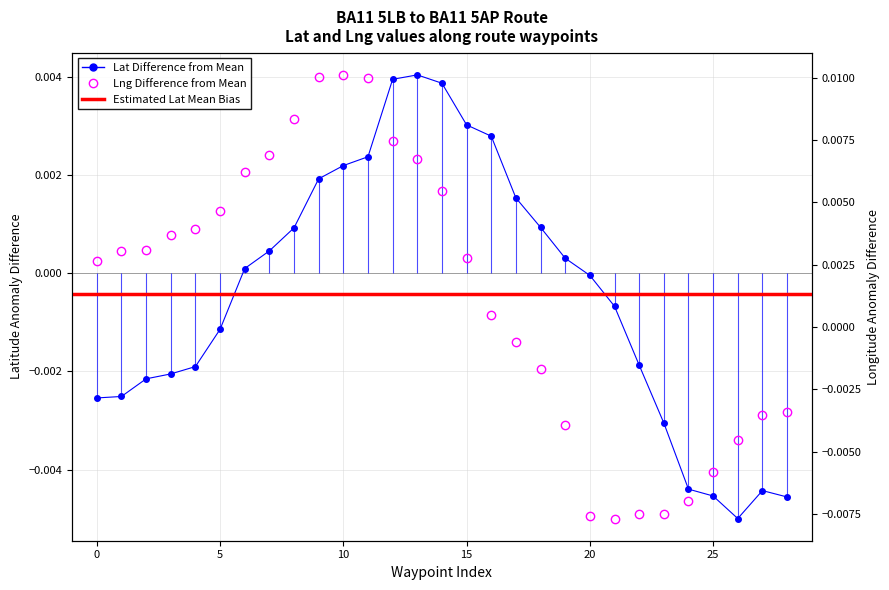

At how many categories does at least one series exceed 0?

20